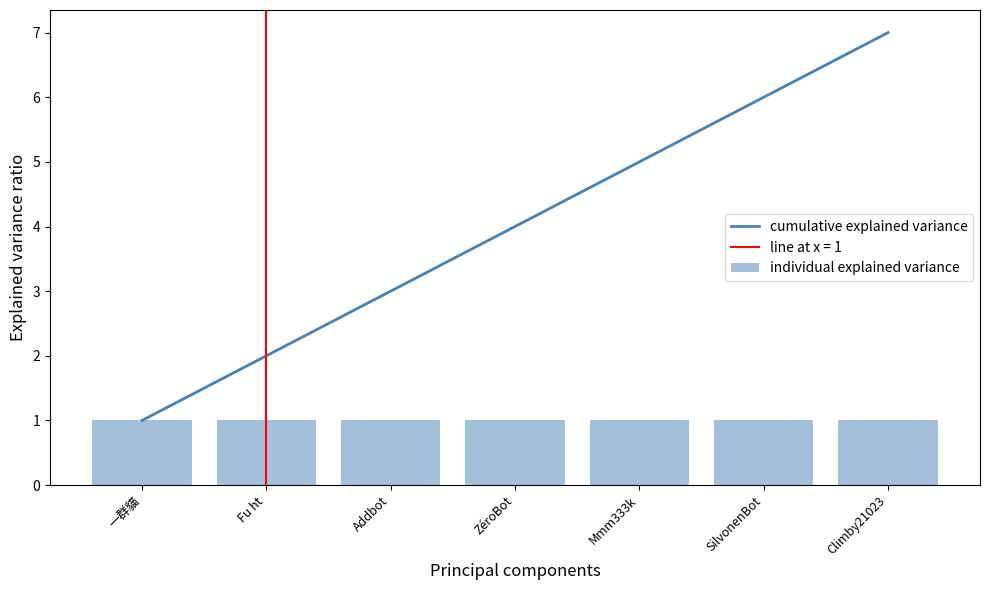

What is the difference between the maximum and minimum values in the cumulative explained variance series?

6